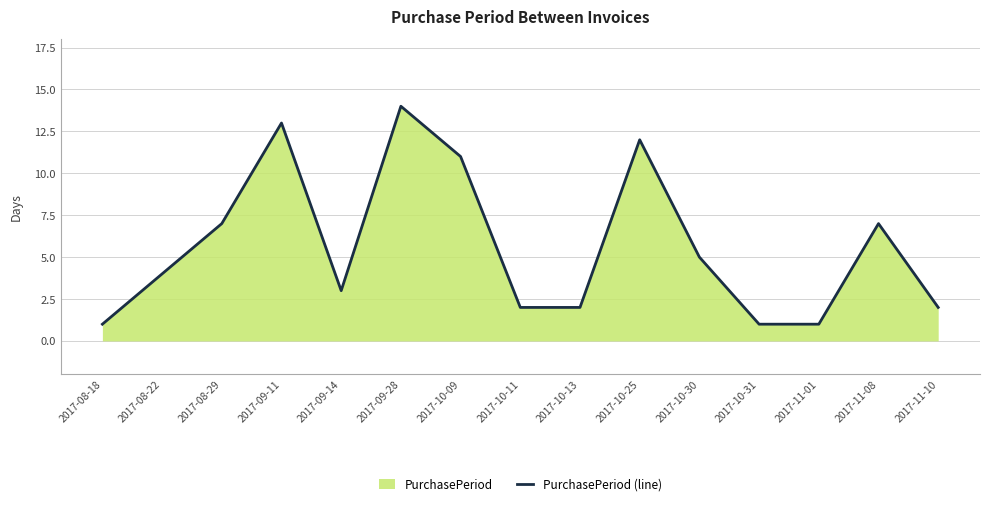

Does the chart display data point markers on the line(s)?

No